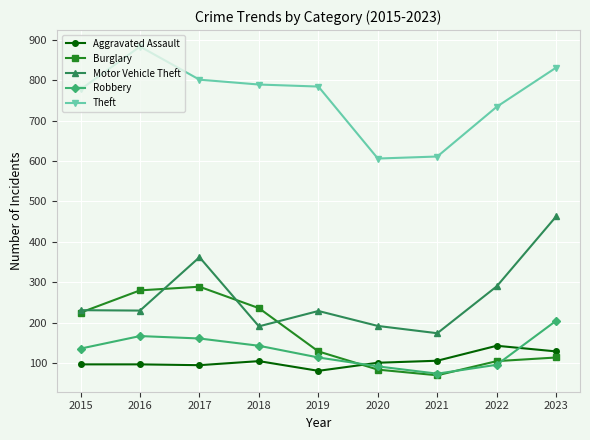

Which label corresponds to the largest value in the chart?

2016